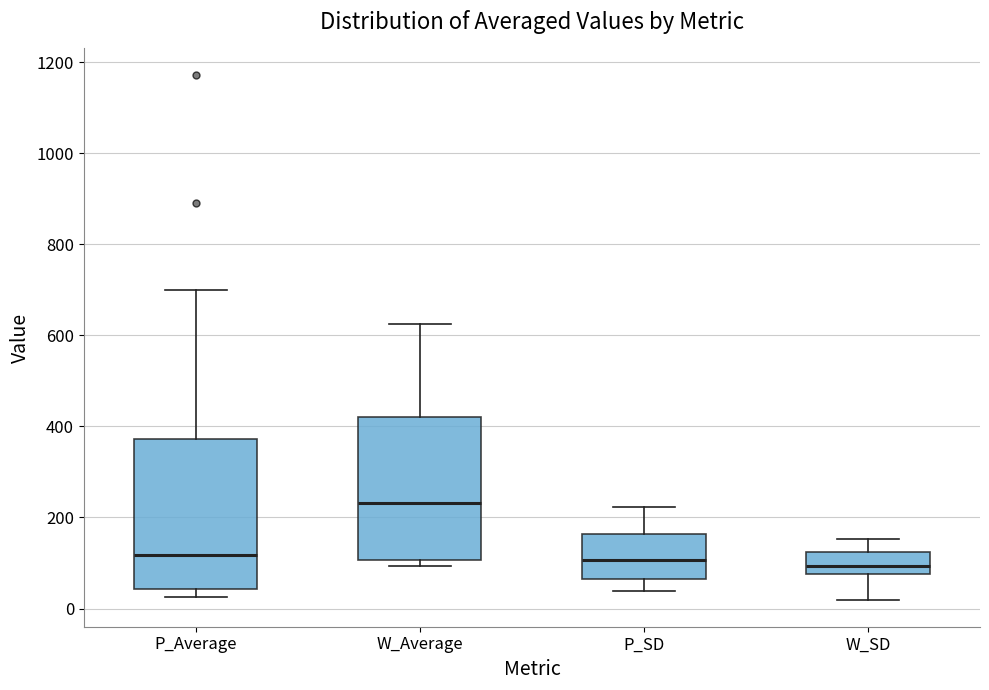

Where does the upper whisker of the box for W_Average end on the y-axis? The values are not printed on the chart, so give them approximately, as read against the axis.

620